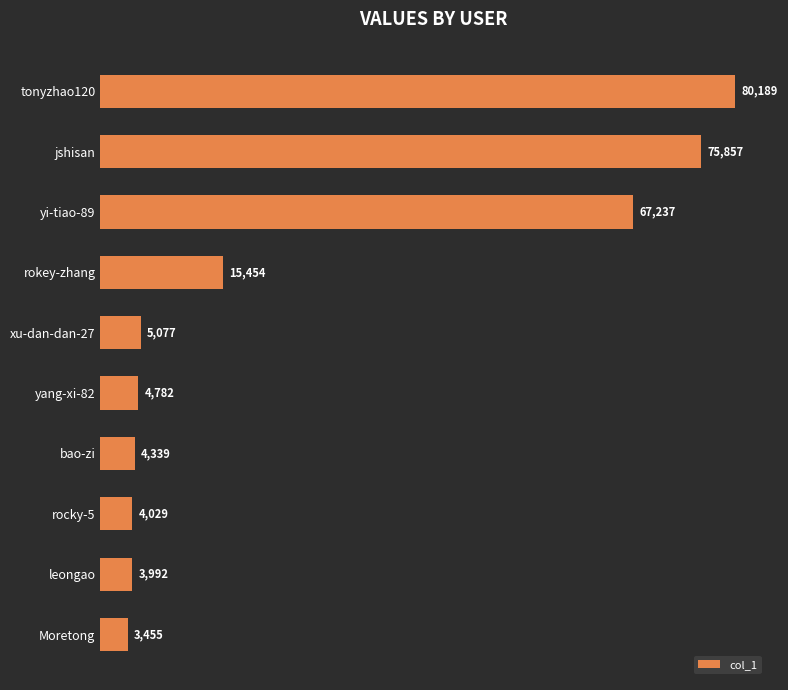

Which has a higher value, Moretong or rokey-zhang?

rokey-zhang